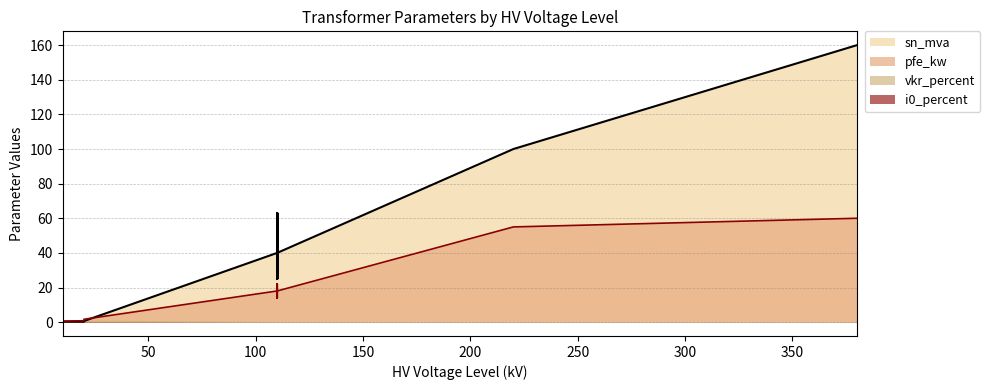

What is the maximum value for vkr_percent?

1.4